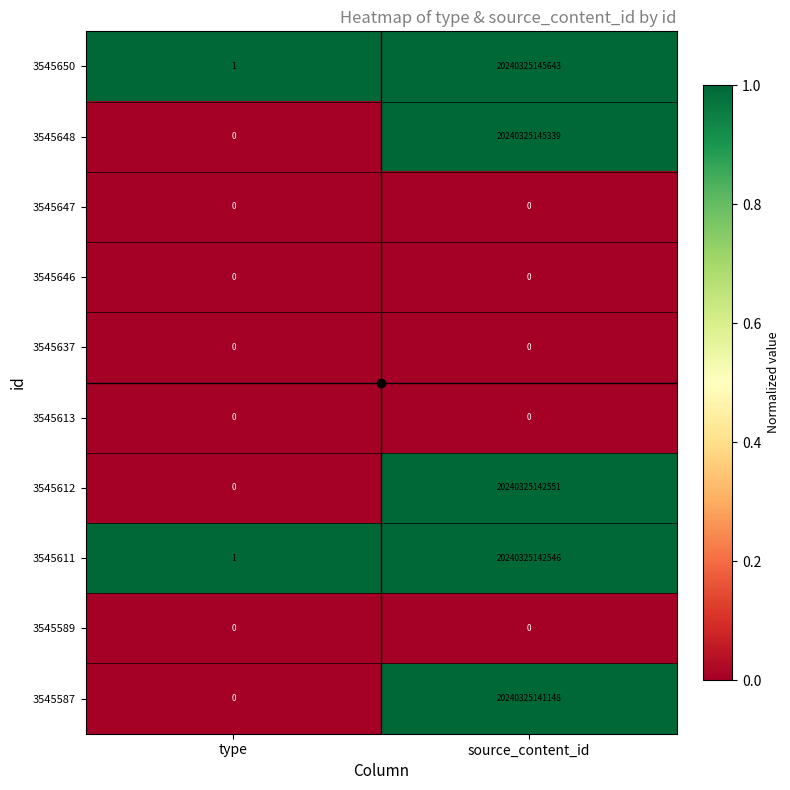

Which category has the highest value across all series?

source_content_id